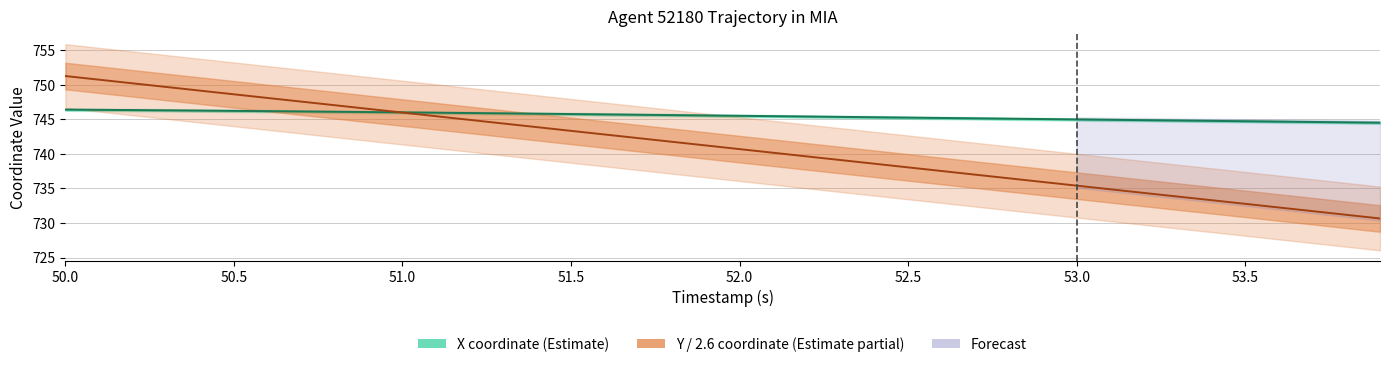

What is the sum of all X values?

29820.5